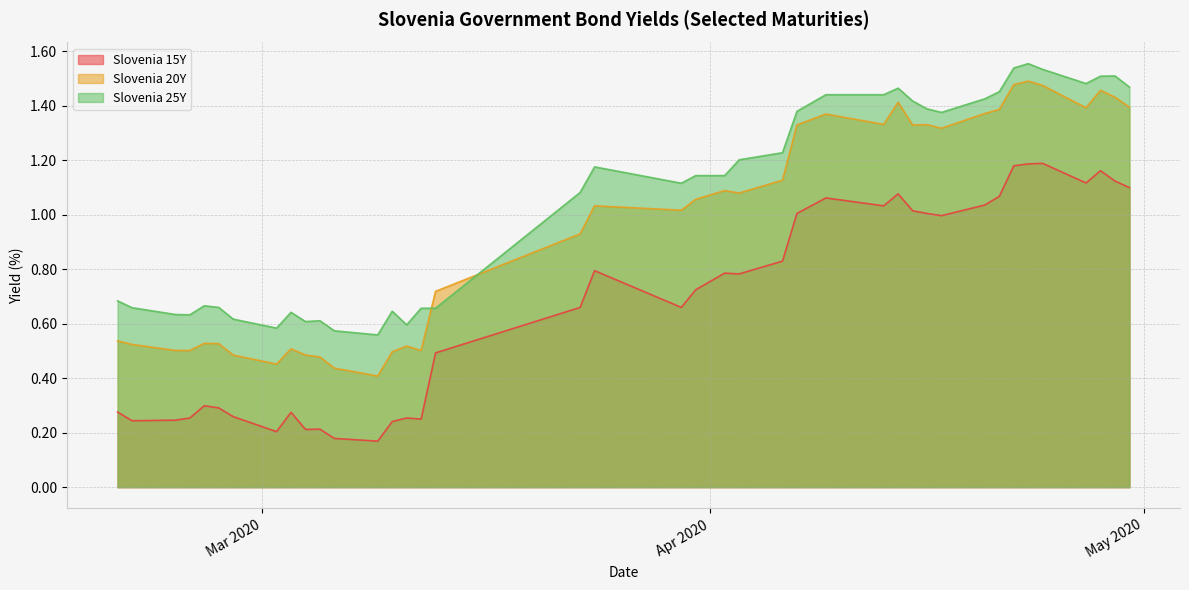

True or false: Slovenia 25Y and Slovenia 15Y intersect in this chart.

False